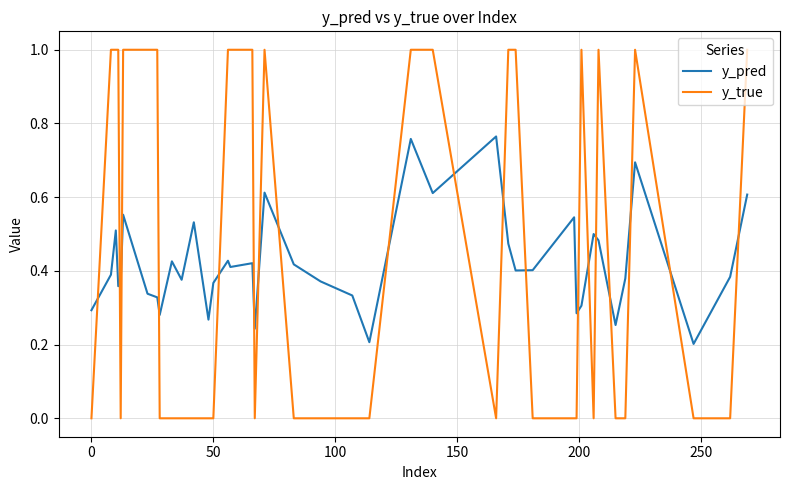

Which series has the largest total across all categories?

y_true